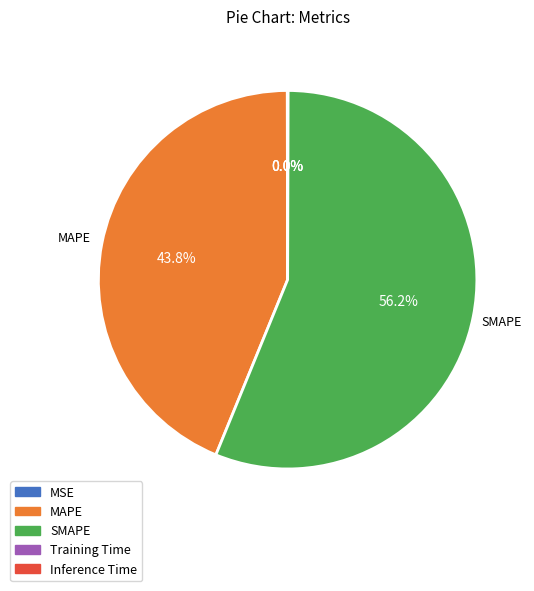

To the nearest percent, what percentage of the pie is SMAPE?

56%